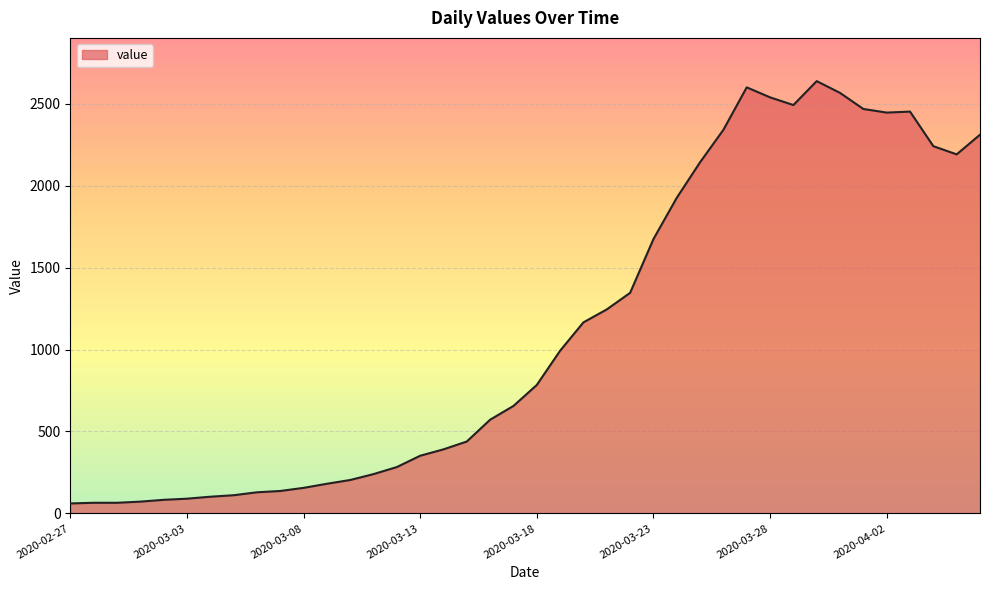

What is the difference between the maximum and minimum values?

2577